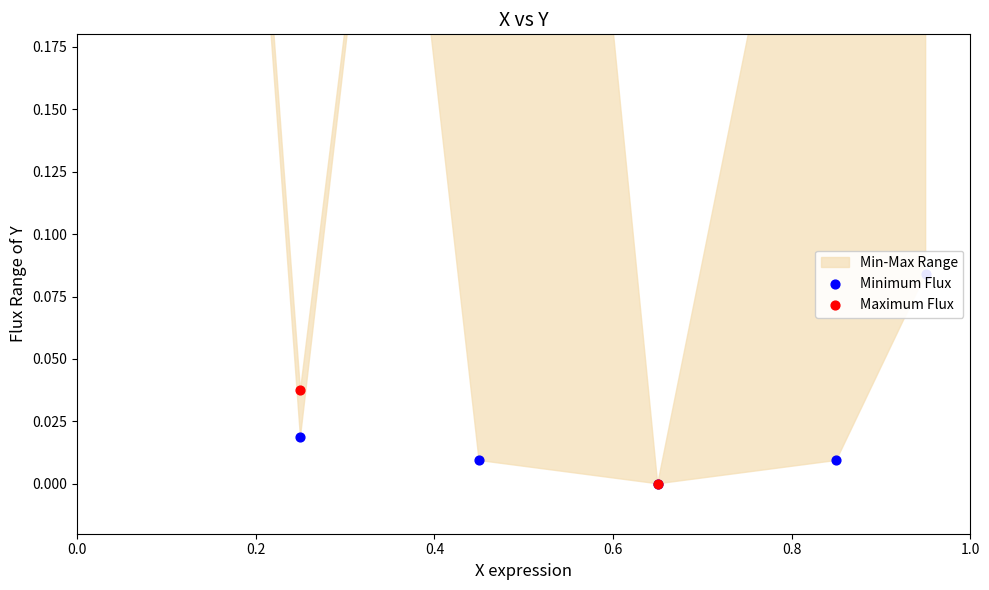

Which series reaches the minimum Y coordinate?

Minimum Flux